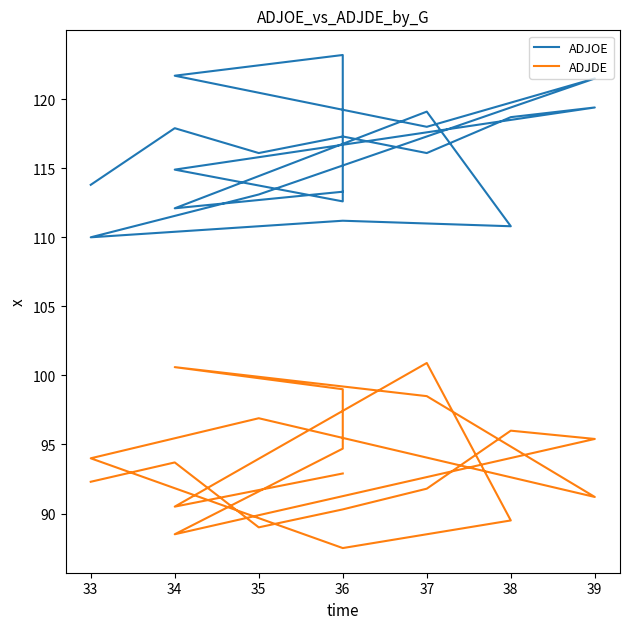

True or false: ADJDE has more than 2 interior local peaks.

True